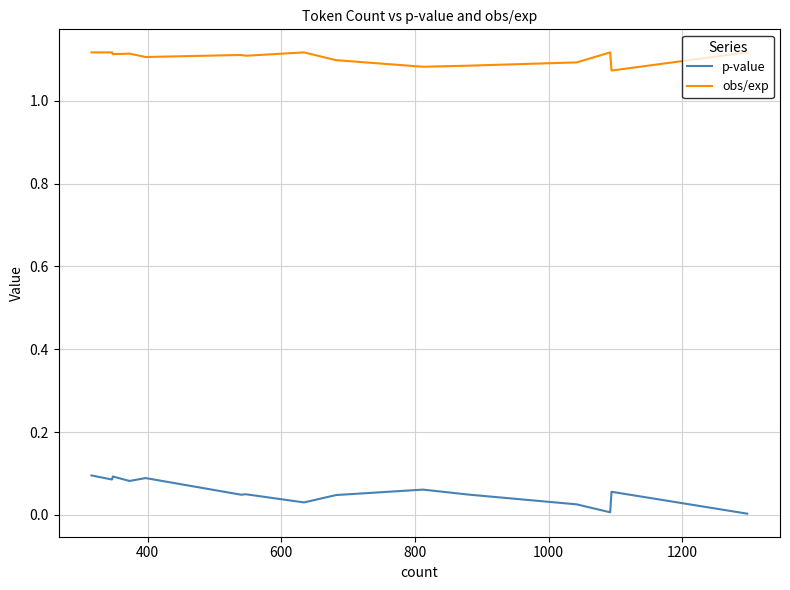

Which series has the largest total across all categories?

obs/exp